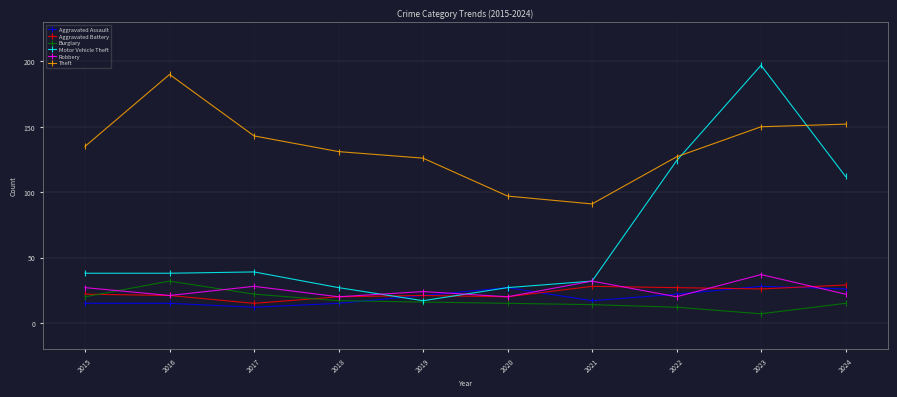

The value of Robbery at 2021 is 32. True or false?

True